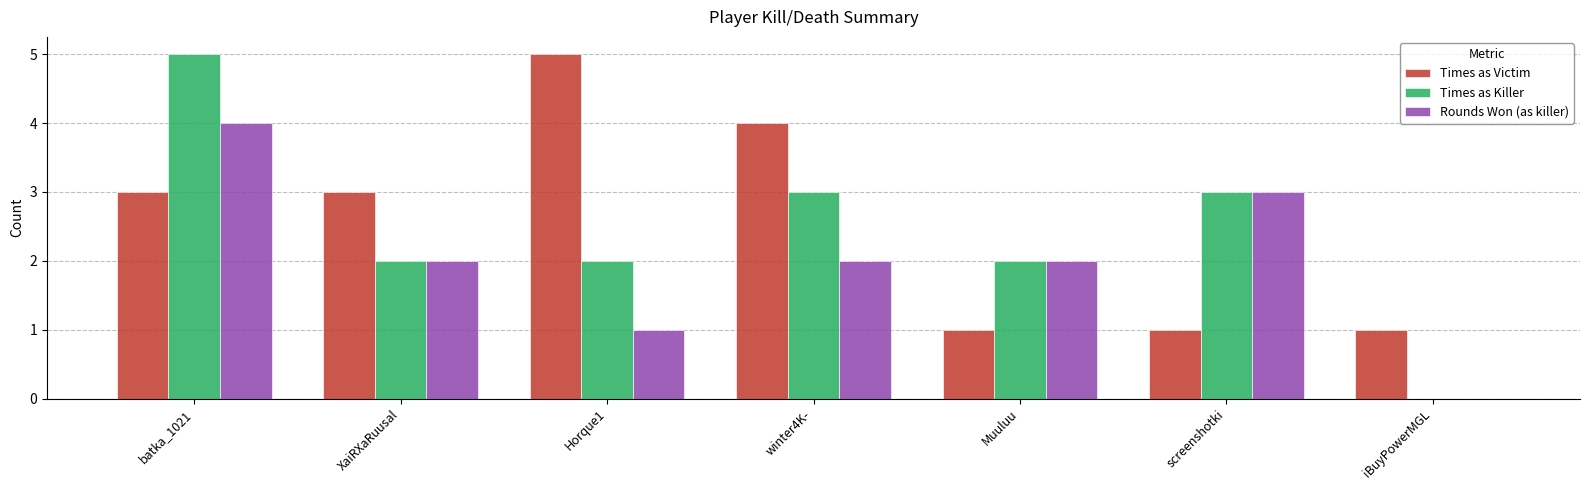

True or false: Times as Killer has a value of 4 at screenshotki.

False